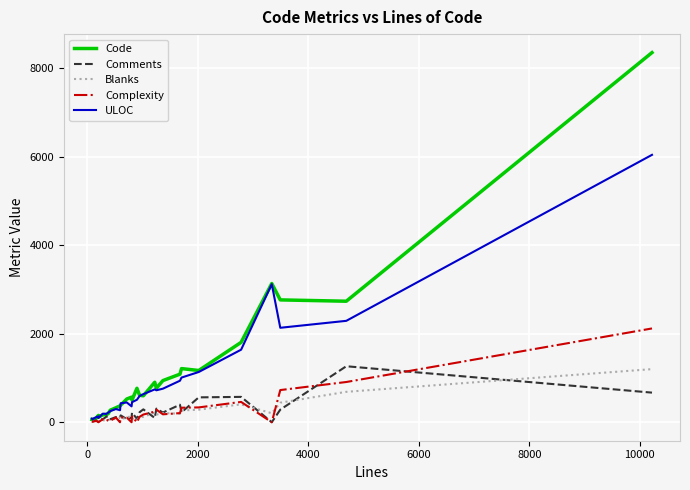

What is the difference between the second highest and minimum values in the Complexity series?

909